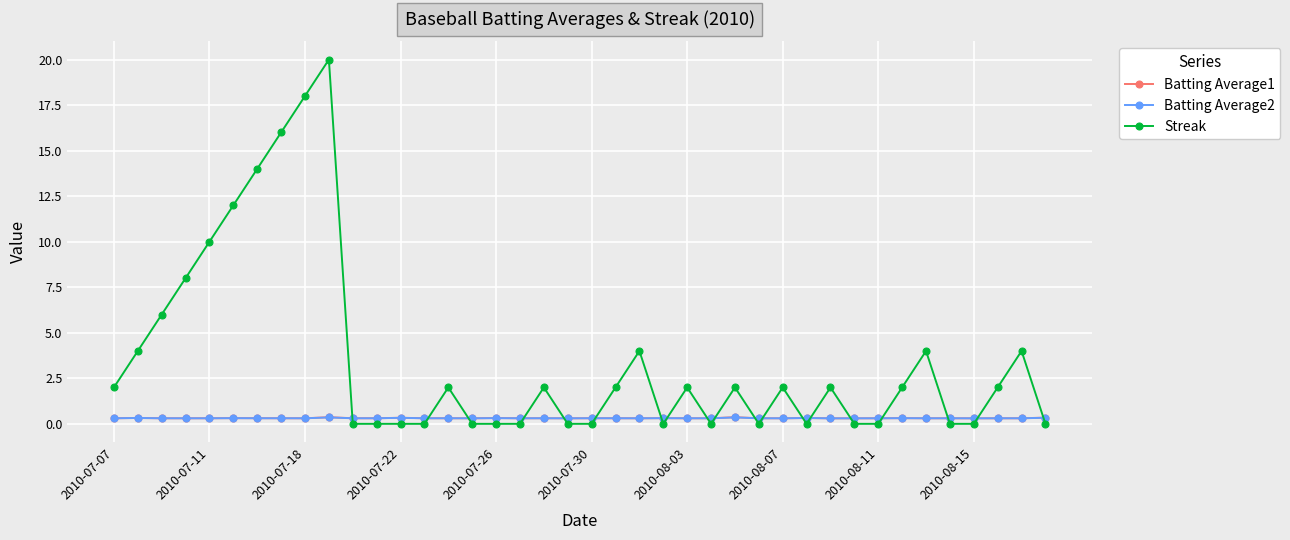

What is the greatest value displayed?

20.0